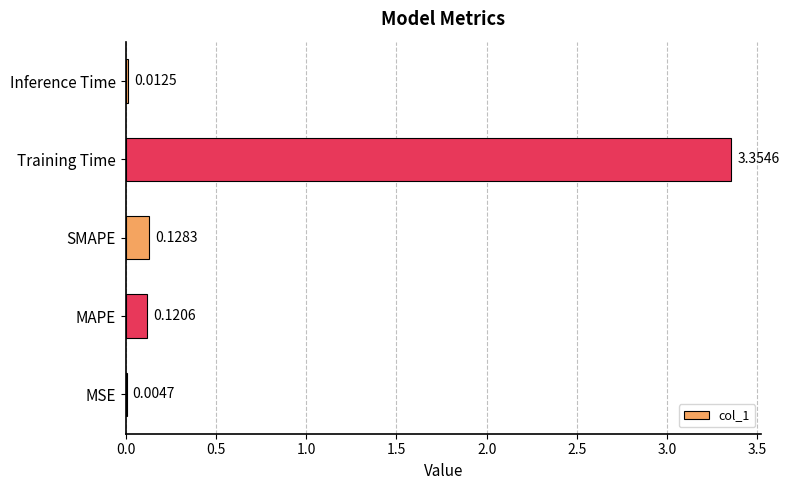

What is the sum of all values?

3.6